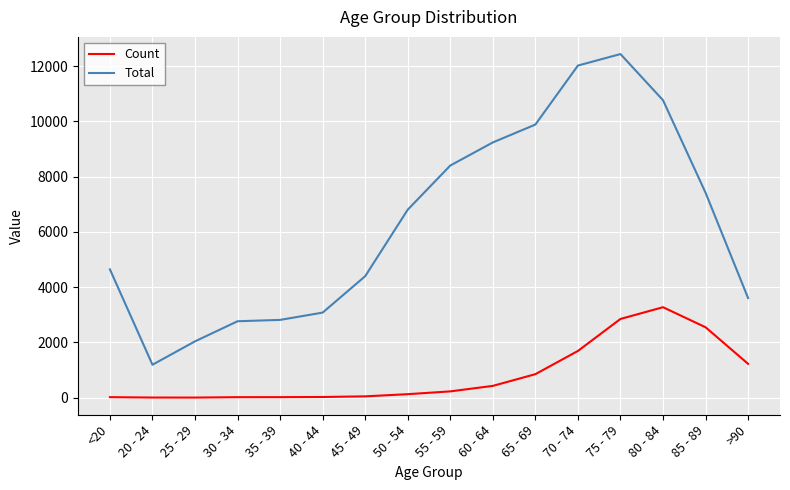

What is the sum of all Total values?

101482